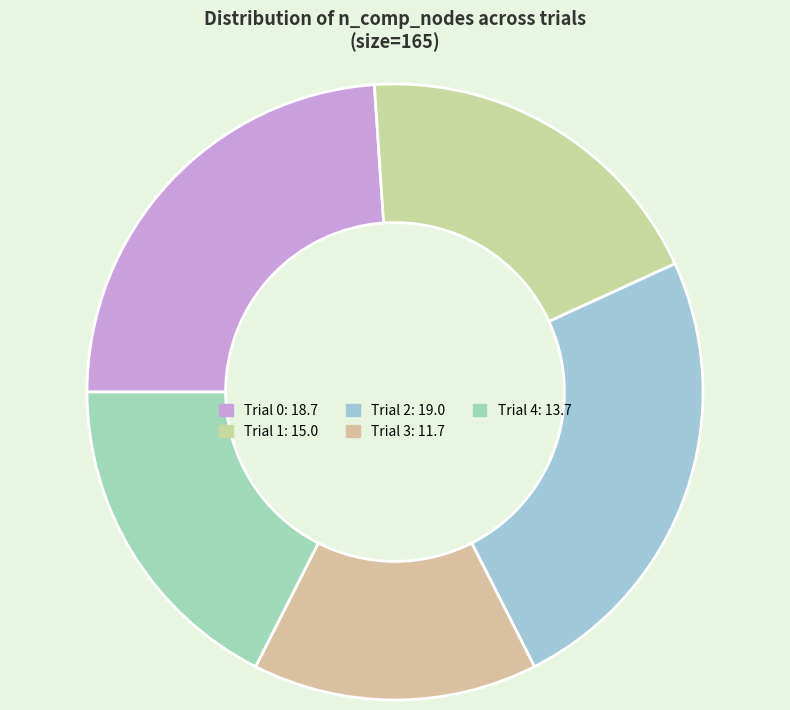

Is there any slice that represents more than half of the pie?

No